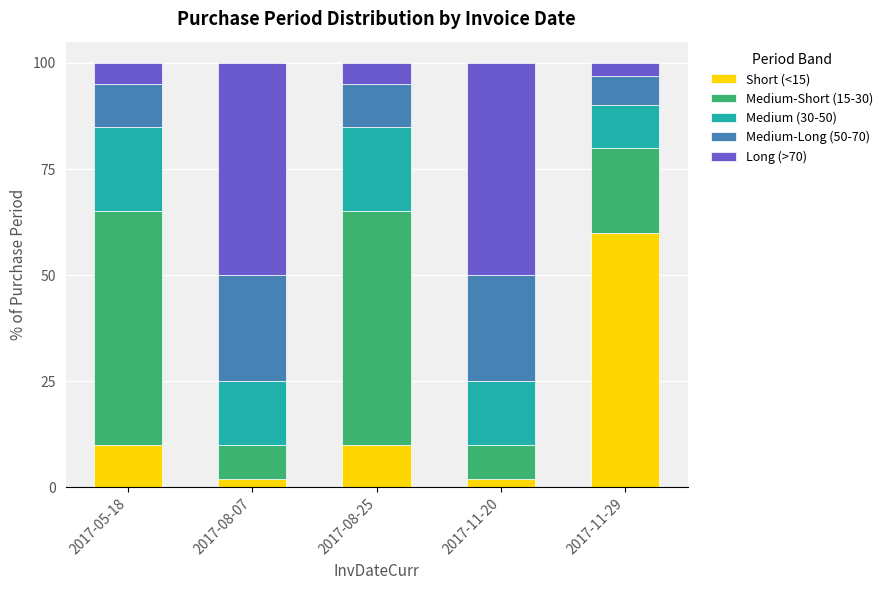

At which label does Short (<15) reach its peak?

2017-11-29